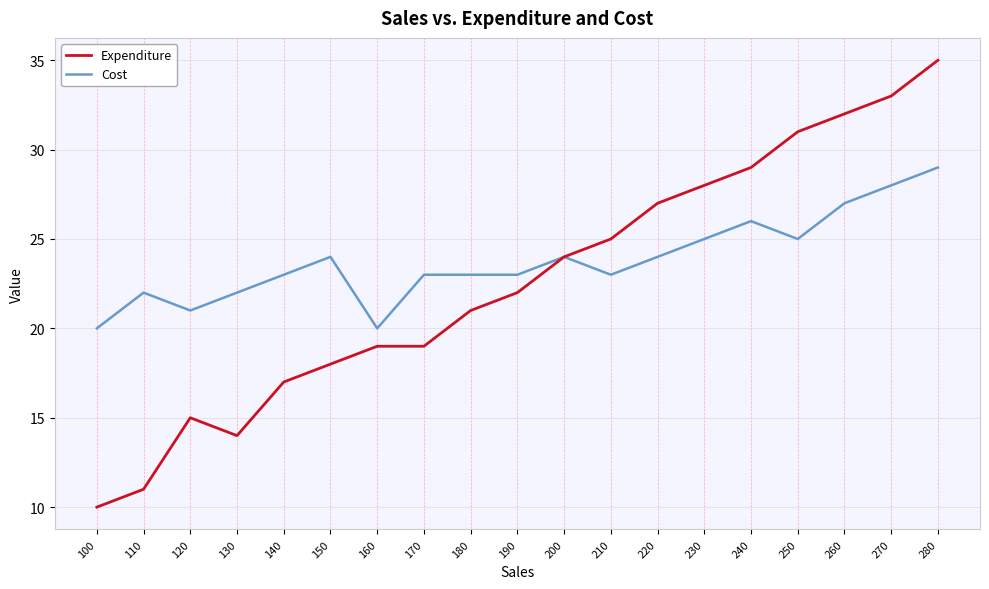

List the series in order of their overall mean, highest first.

Cost, Expenditure